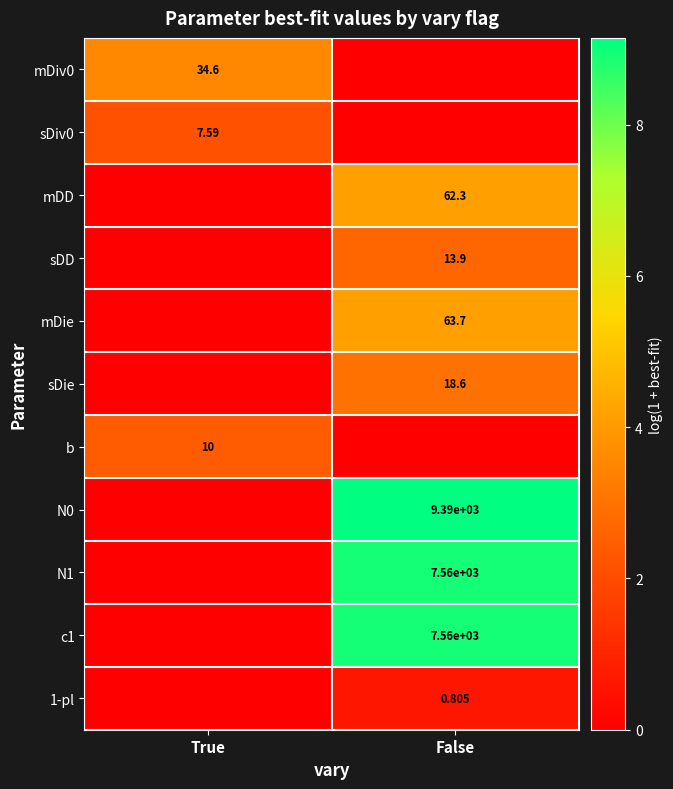

Is the value of 1-pl at False greater than the value of mDie at False?

No